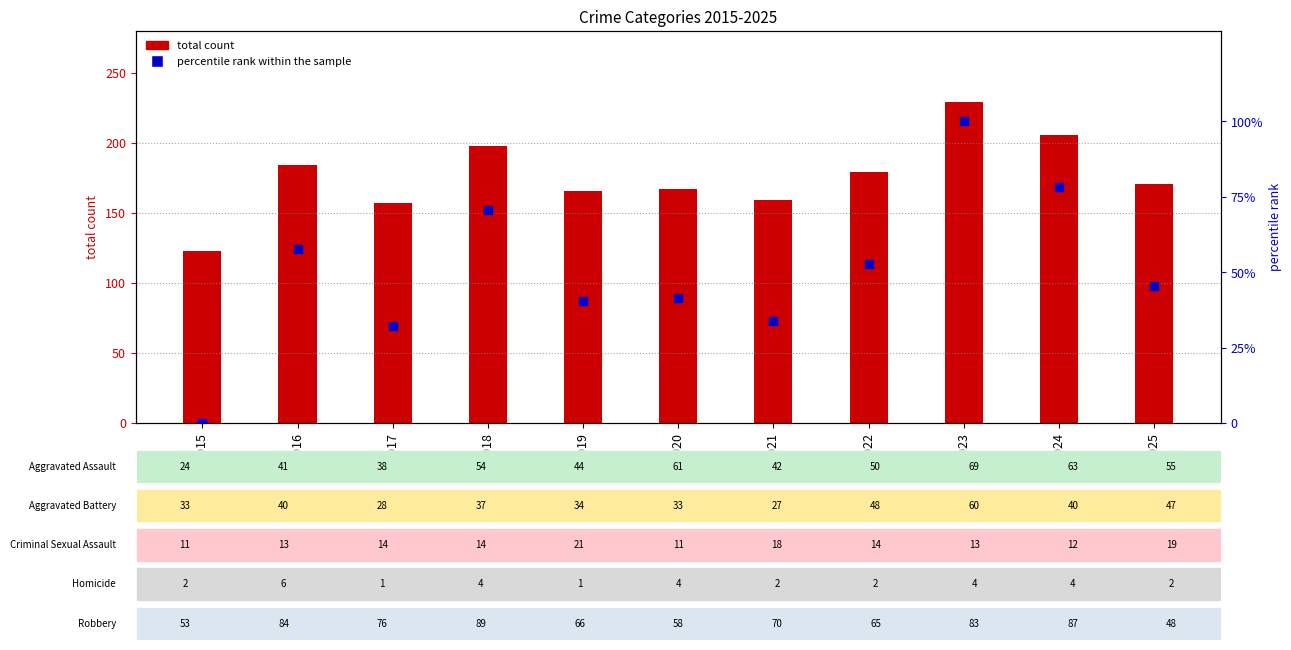

Between 2016 and 2020, which is larger?

2016